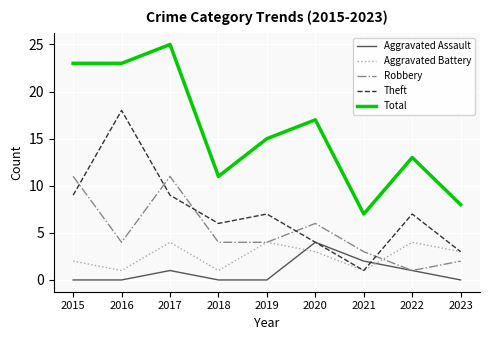

At which label is Robbery closest to 6?

2020